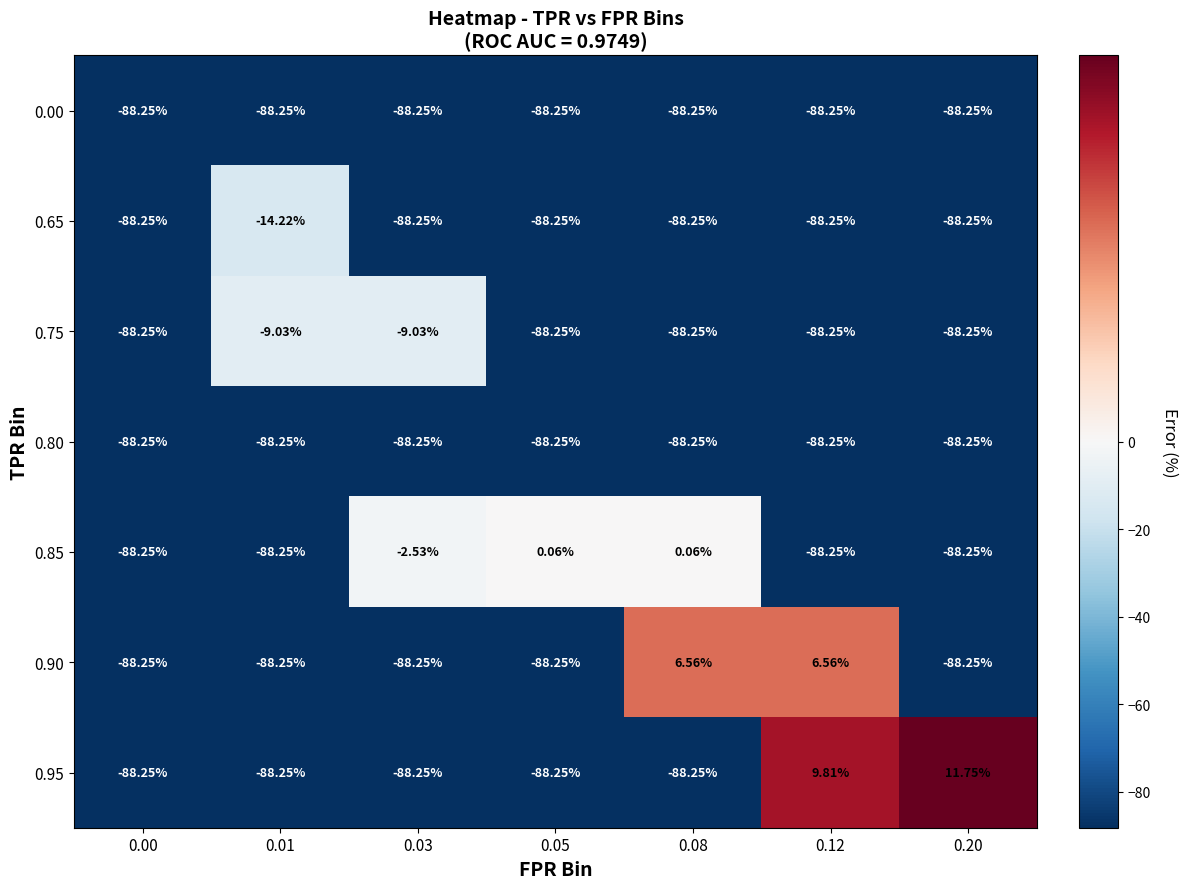

What is the difference between the highest and lowest values at 0.03?

85.7